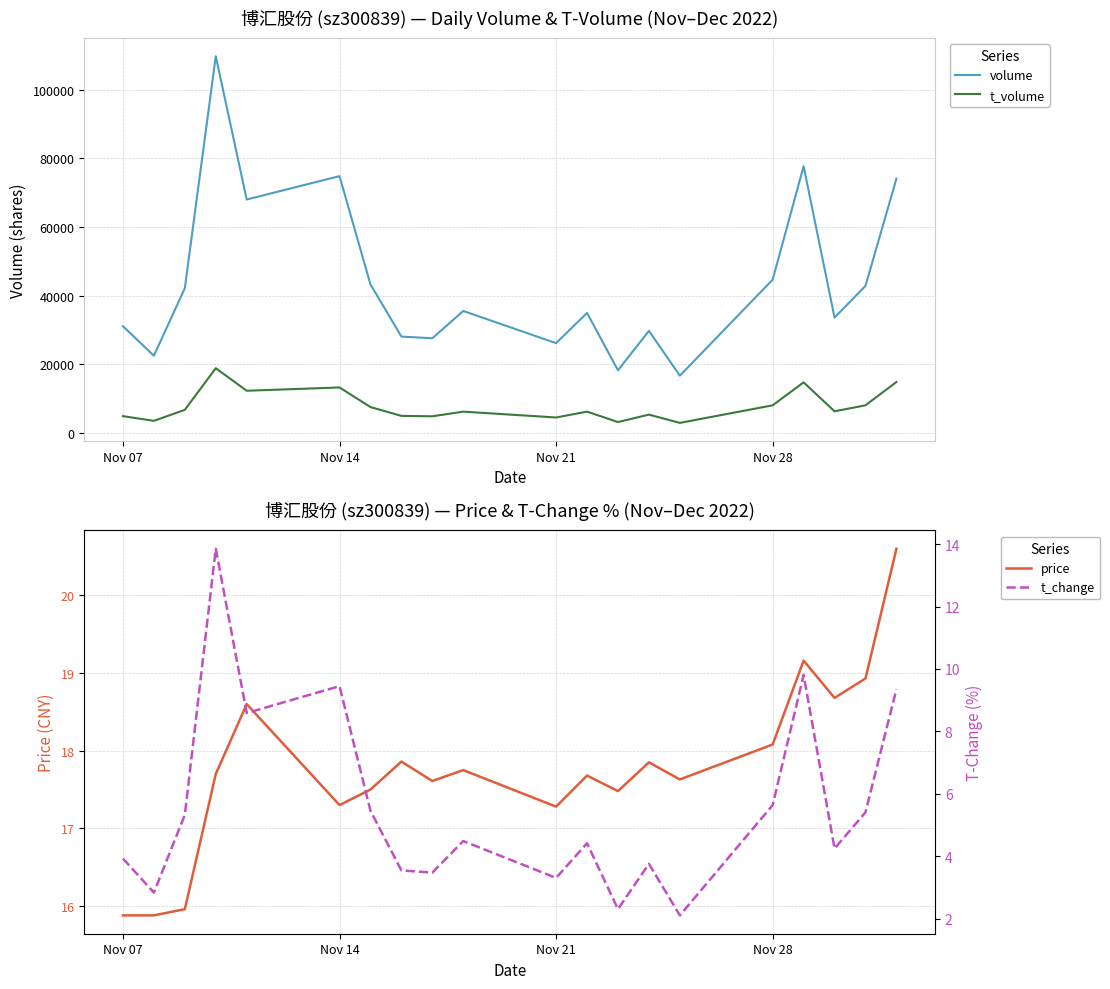

Which series has the largest total across all categories?

volume